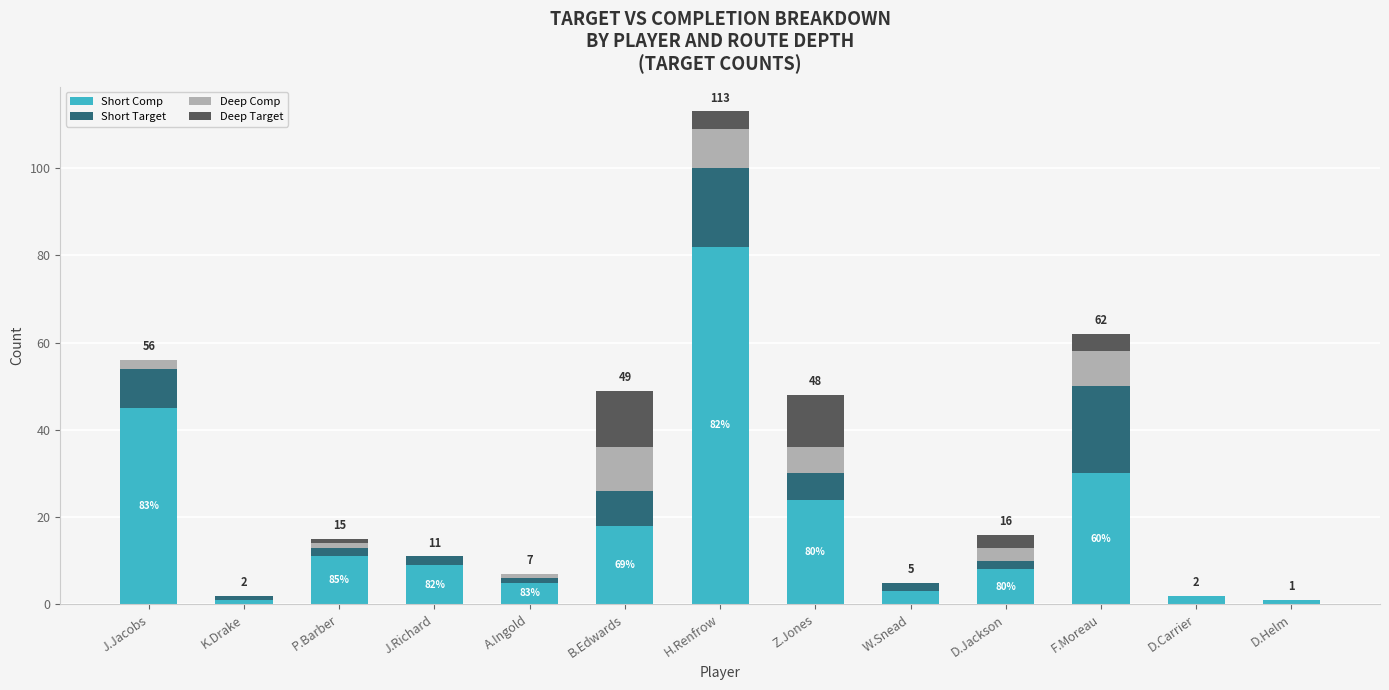

What are all the series names shown in the legend?

Short Comp, Short Target, Deep Comp, Deep Target